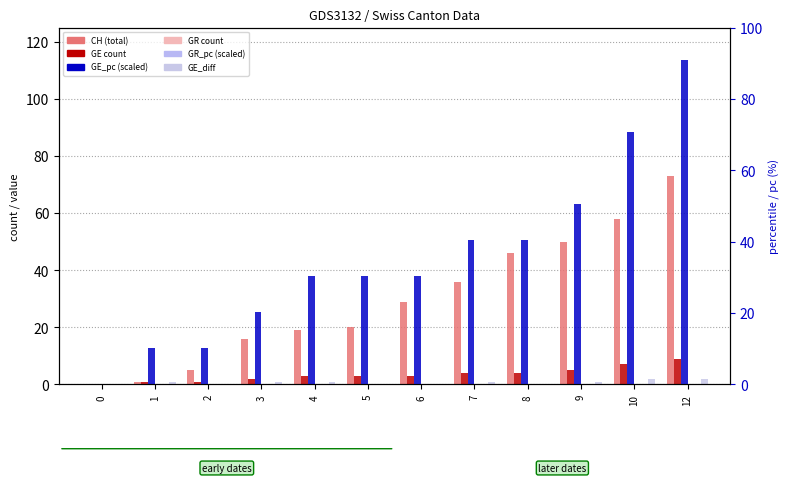

At which category is the sum across all series the highest?

12